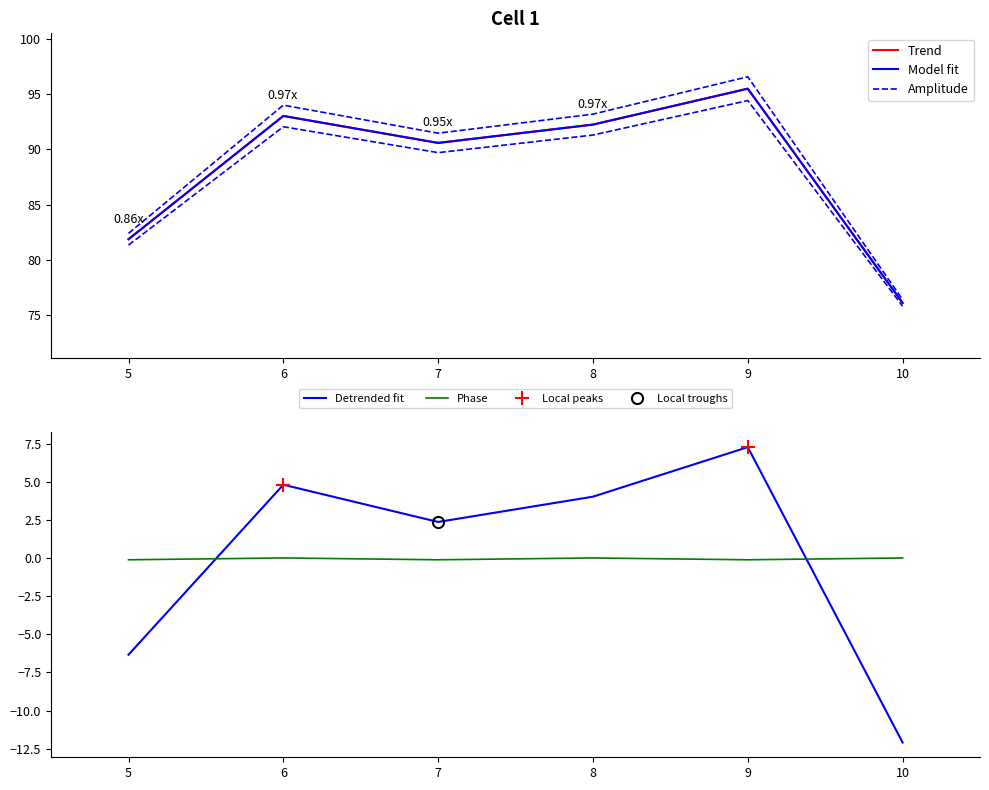

How many data points are above 93?

3